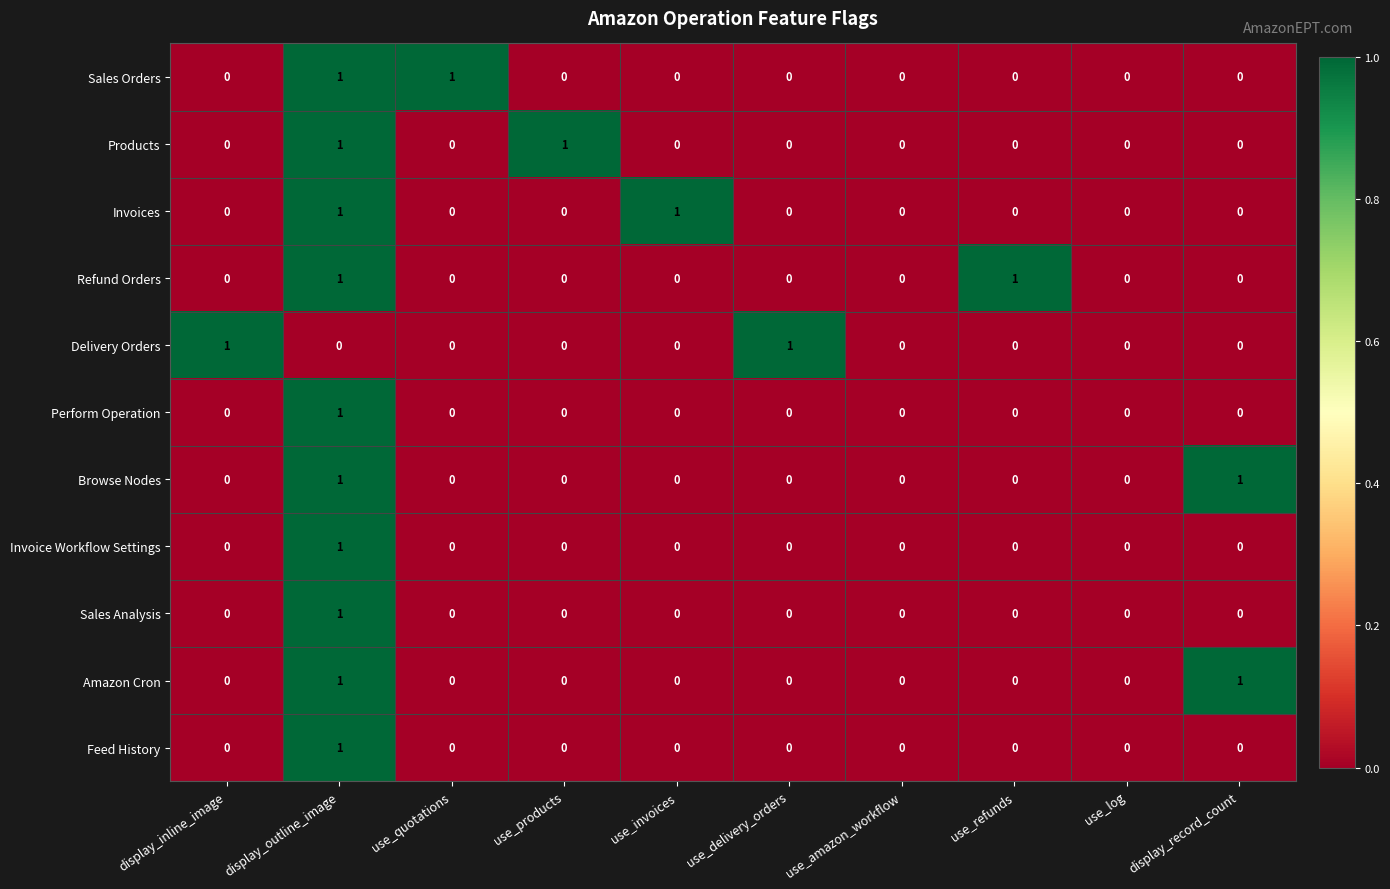

Is it true that Perform Operation equals 0 at use_invoices?

True